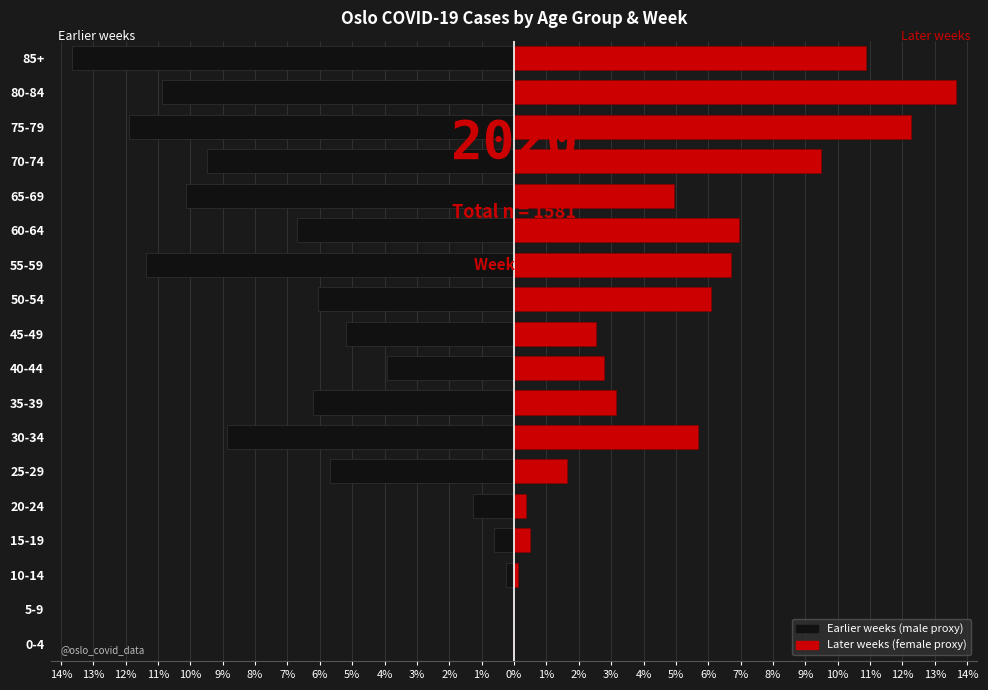

What is the sum of the Week (earlier) values at 35-39 and 15-19?

-6.8